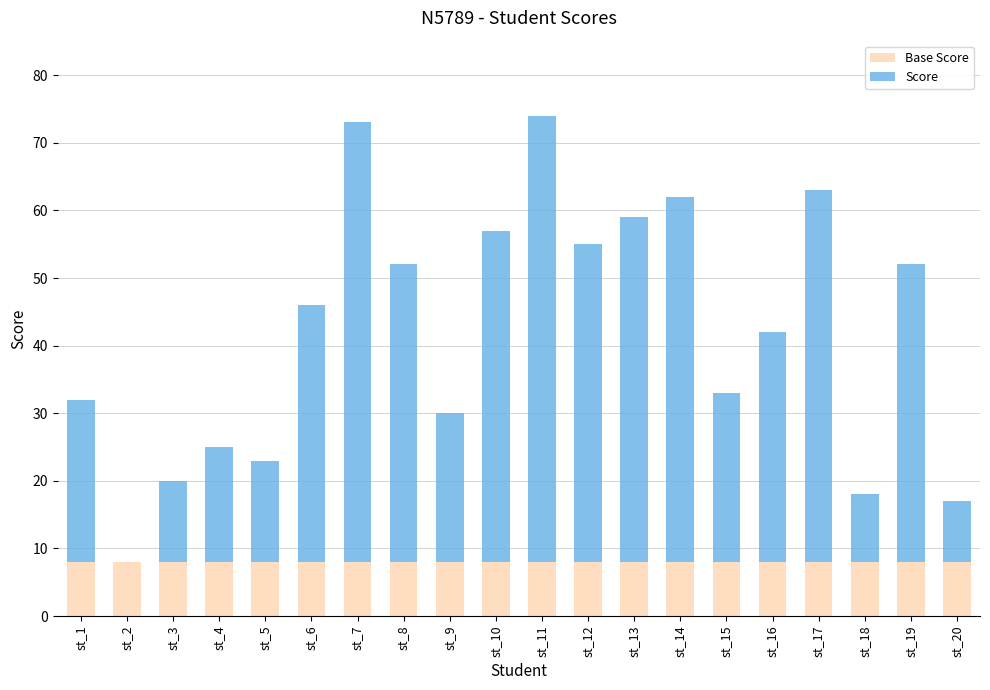

What is the total value across all series at st_7?

73